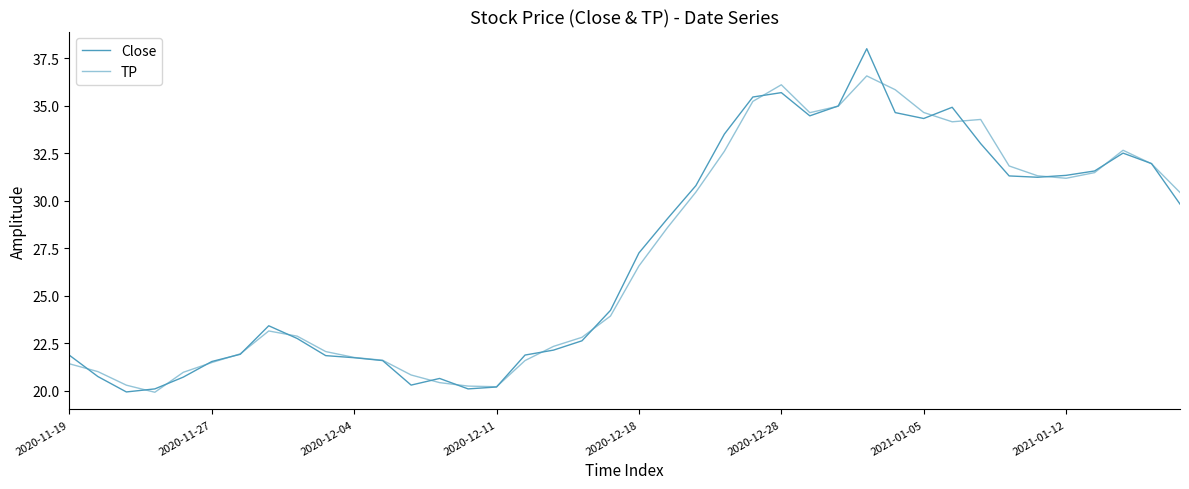

How many lines are shown in the chart?

2